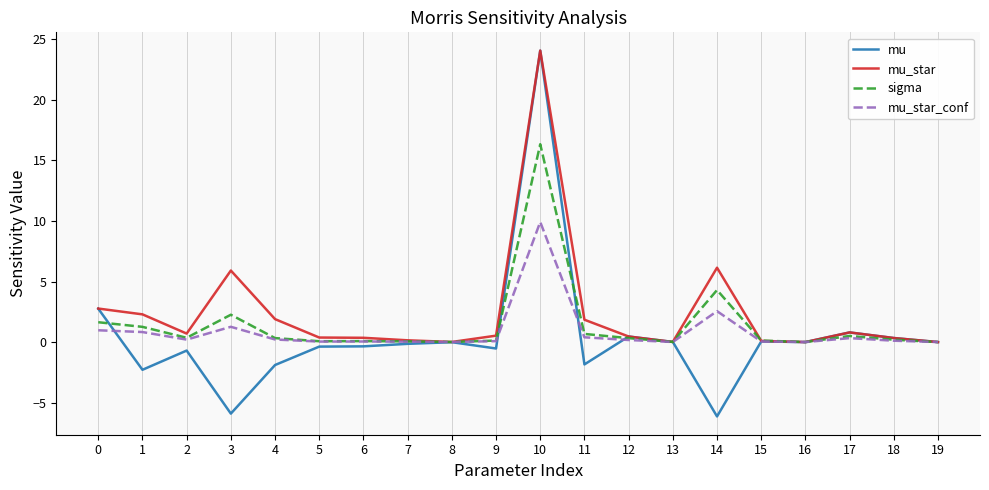

Where is mu_star_conf nearest to the value 4?

14